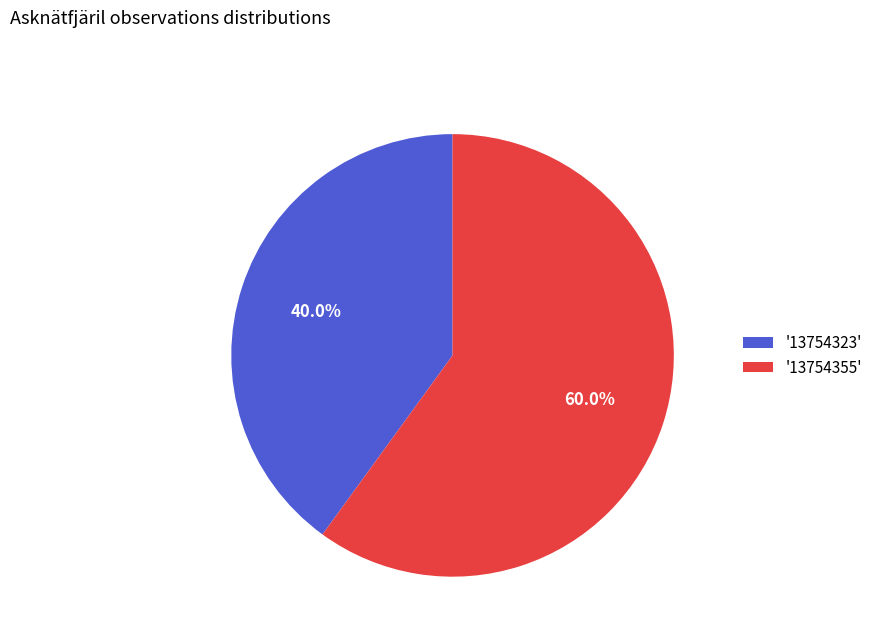

Rank the categories by value from highest to lowest.

'13754355', '13754323'